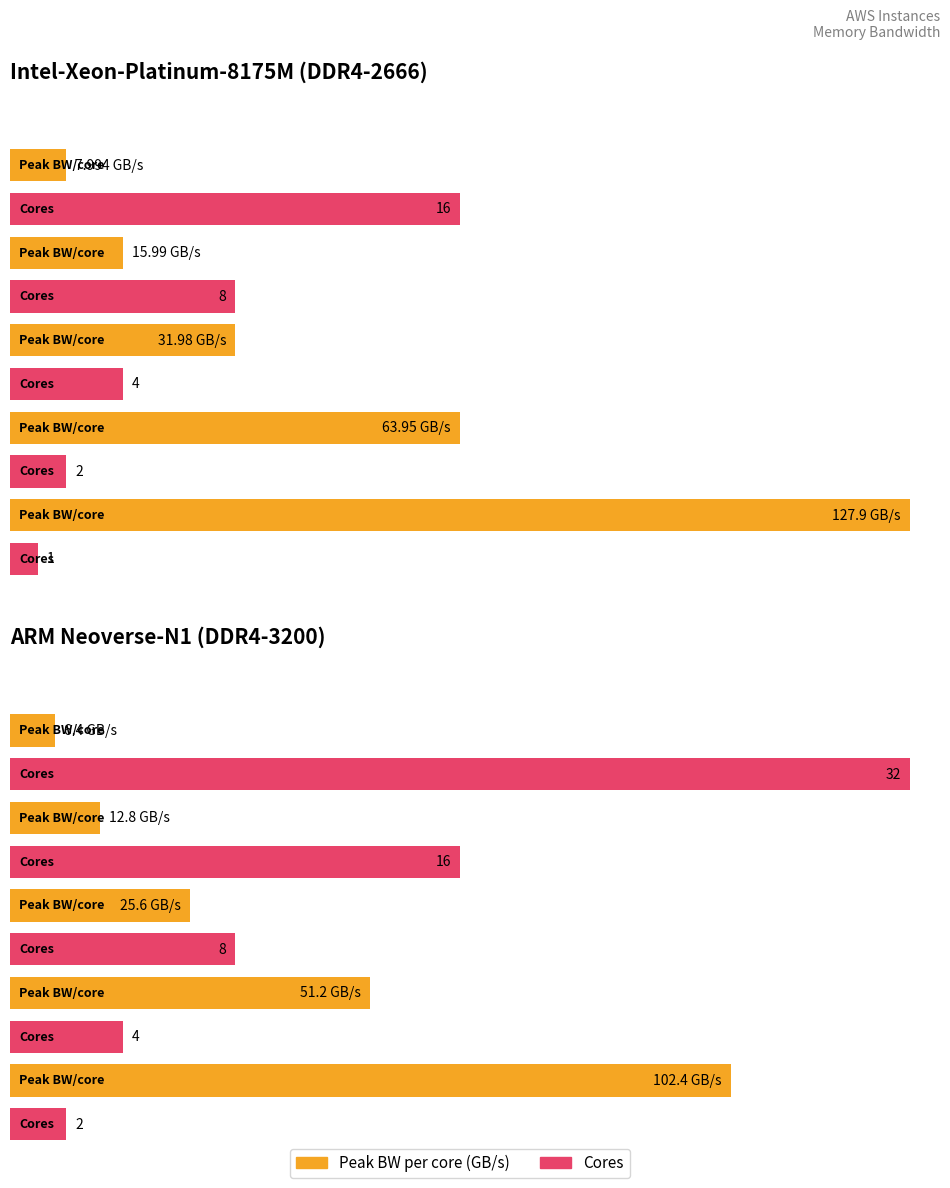

The theoretical_peak_memory_bw per core (GB/s) series shows 63.5 at m6g.large. True or false?

False